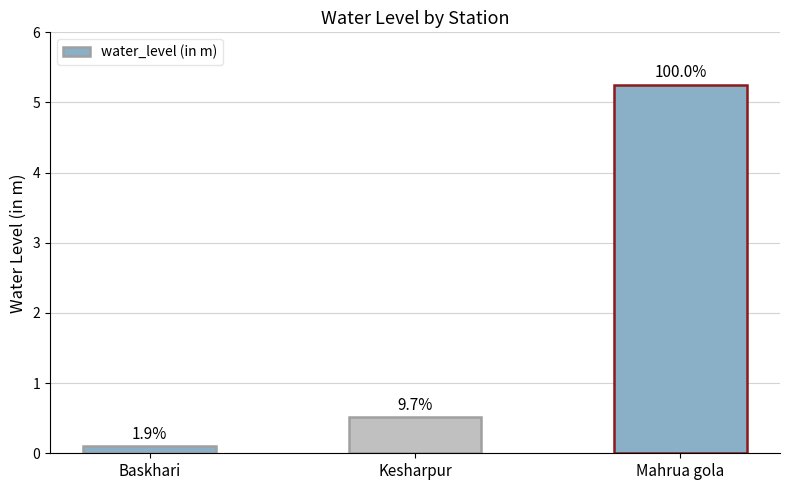

Rank the categories by value from lowest to highest.

Baskhari, Kesharpur, Mahrua gola